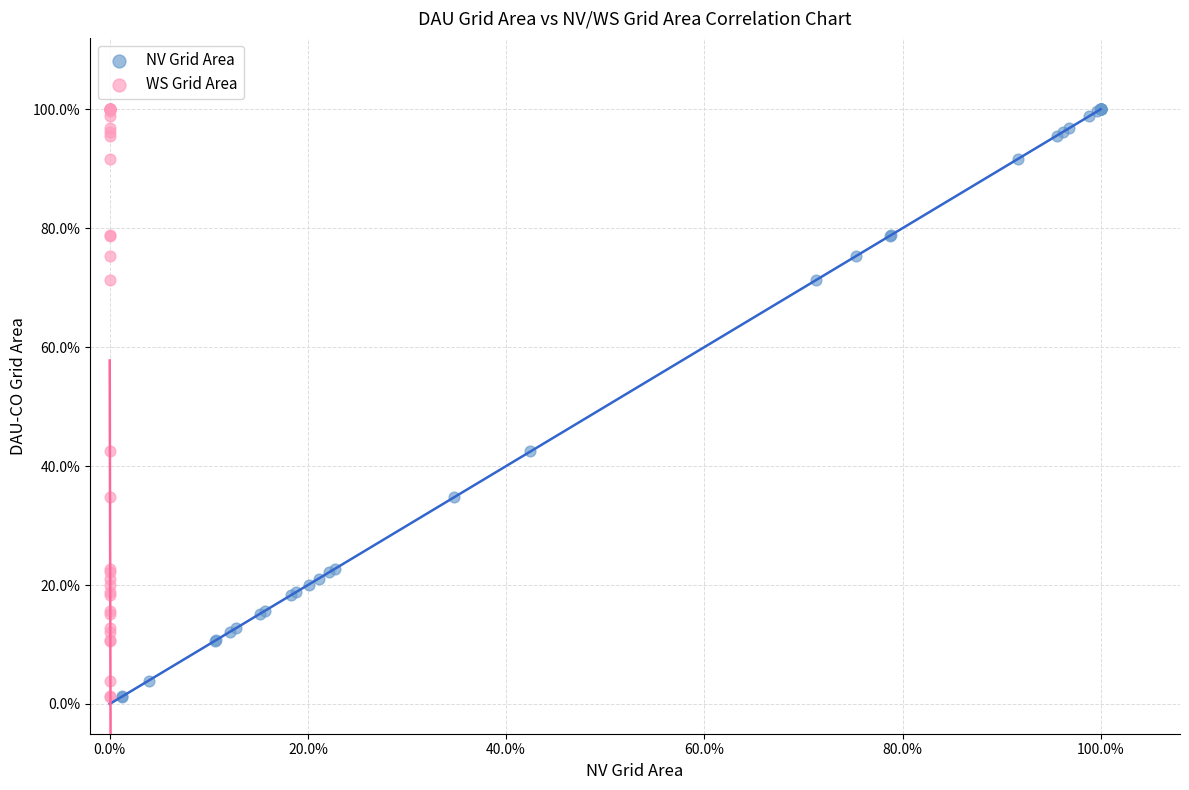

What are all the series names shown in the legend?

NV Grid Area, WS Grid Area